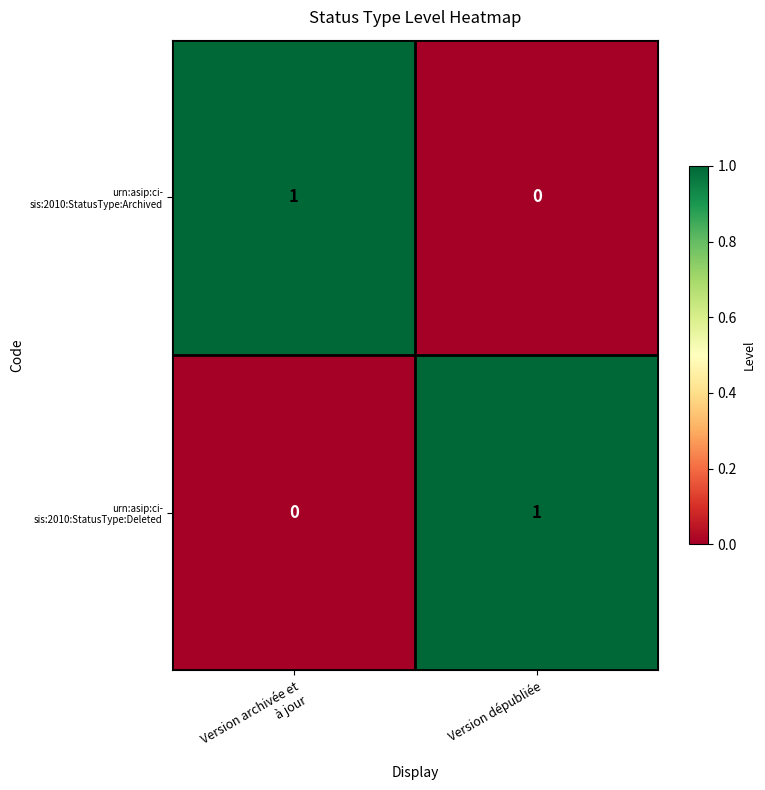

How many data points does each series have?

2